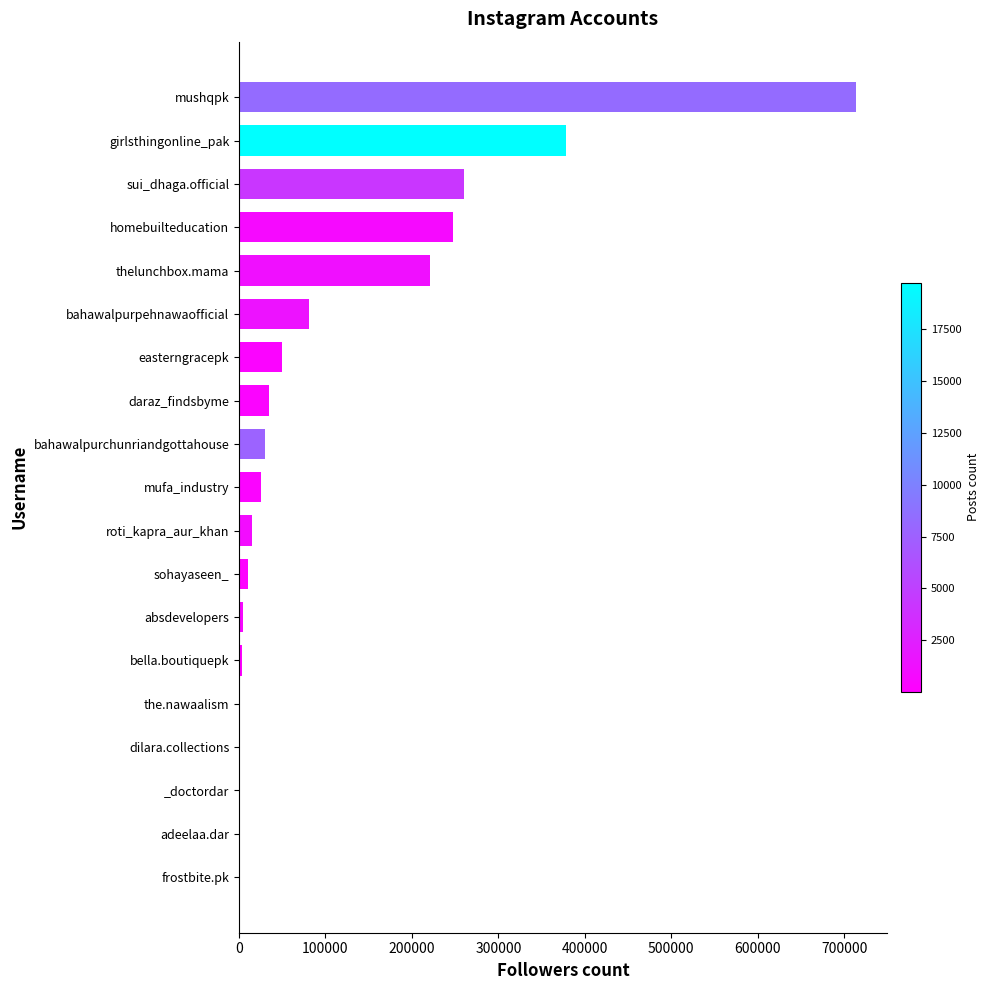

Are the bars horizontal?

Yes